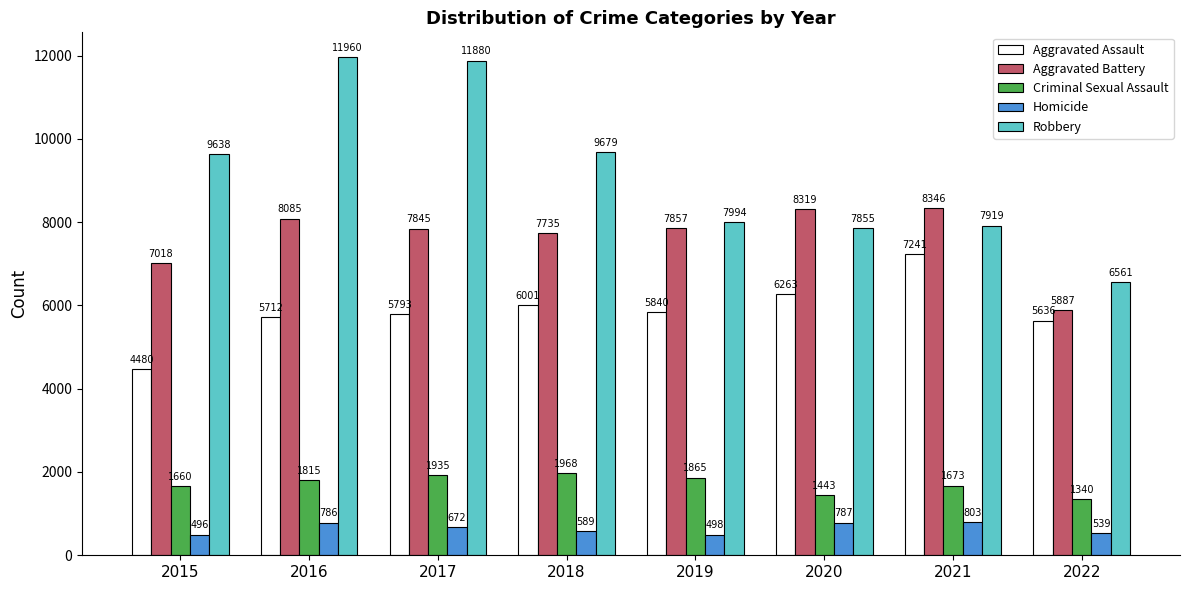

What is the sum of the Robbery values at 2019 and 2020?

15849